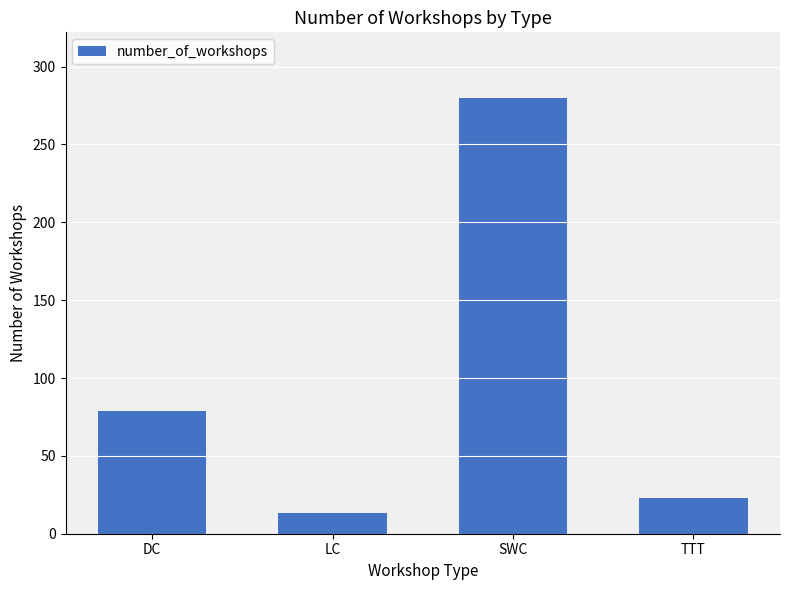

The value at DC is 24. True or false?

False